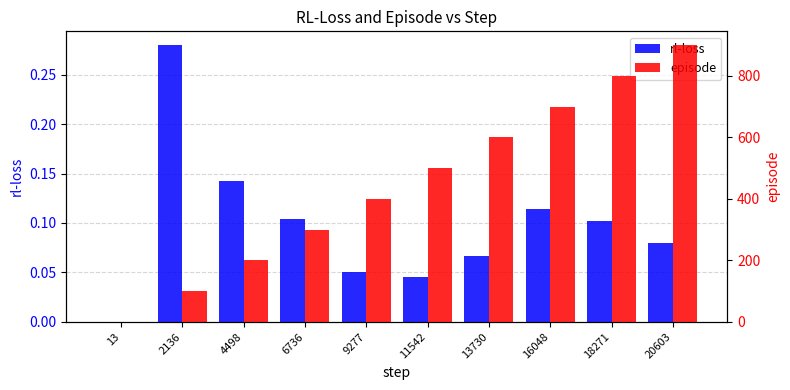

How many bars are there in total?

20